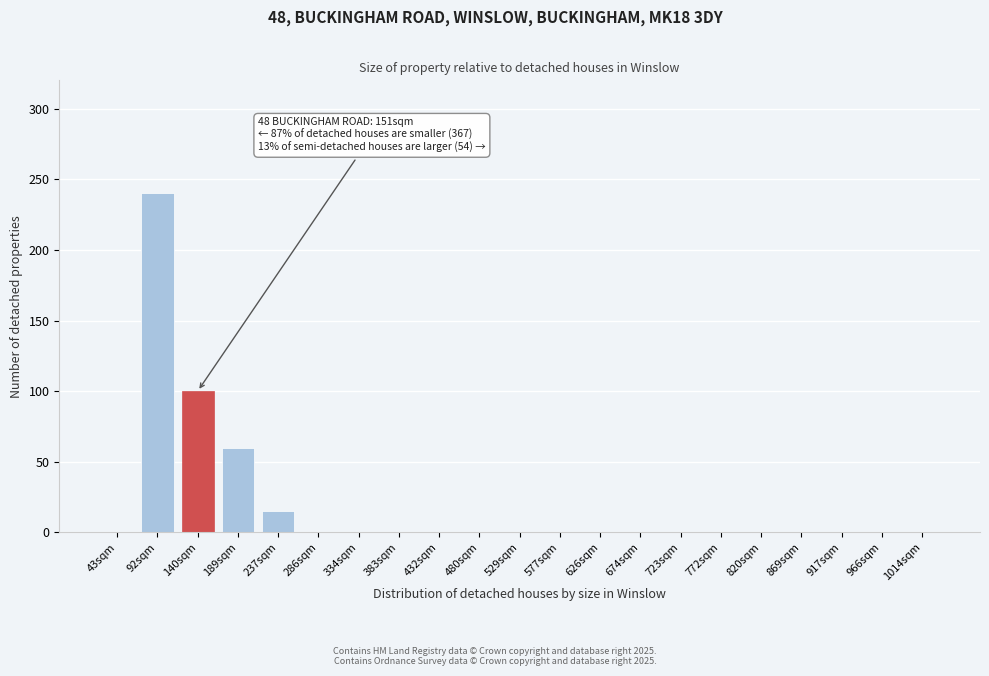

Reading left to right, extract all data points from this chart.

43sqm=0	92sqm=240	140sqm=100	189sqm=60	237sqm=15	286sqm=0	334sqm=0	383sqm=0	432sqm=0	480sqm=0	529sqm=0	577sqm=0	626sqm=0	674sqm=0	723sqm=0	772sqm=0	820sqm=0	869sqm=0	917sqm=0	966sqm=0	1014sqm=0